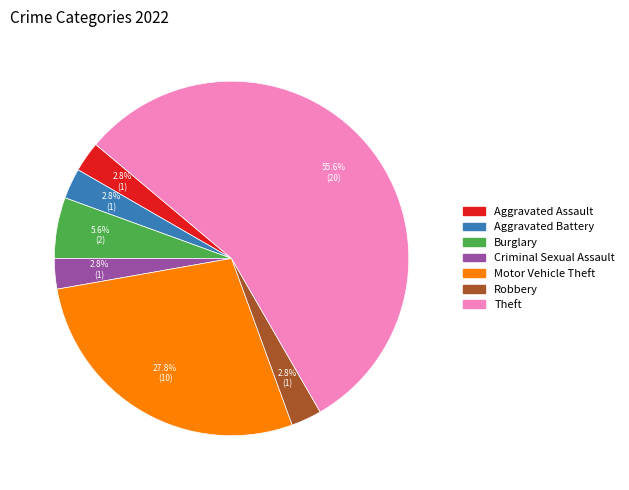

How many slices are in this pie chart?

7